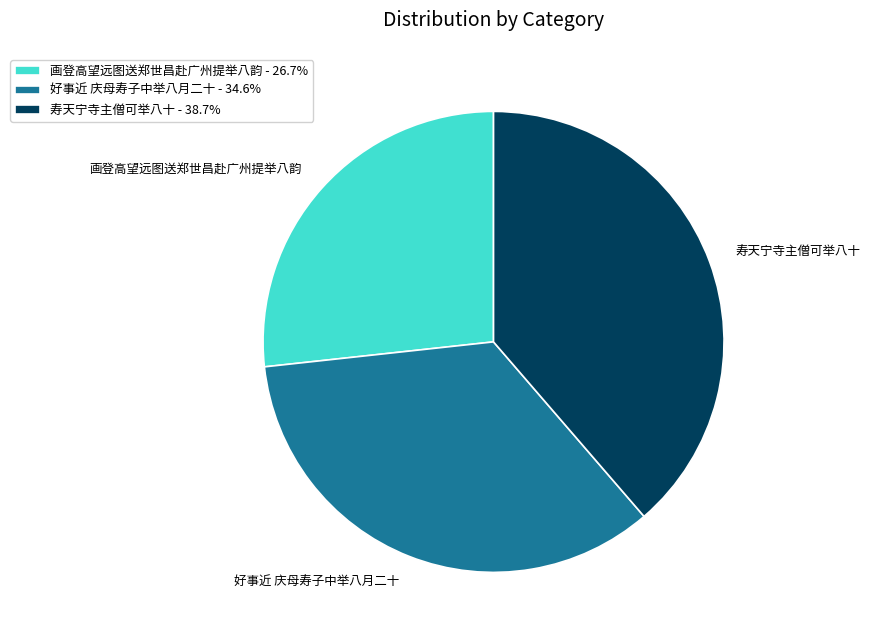

Combined, do 寿天宁寺主僧可举八十 and 画登高望远图送郑世昌赴广州提举八韵 account for over 50%?

Yes